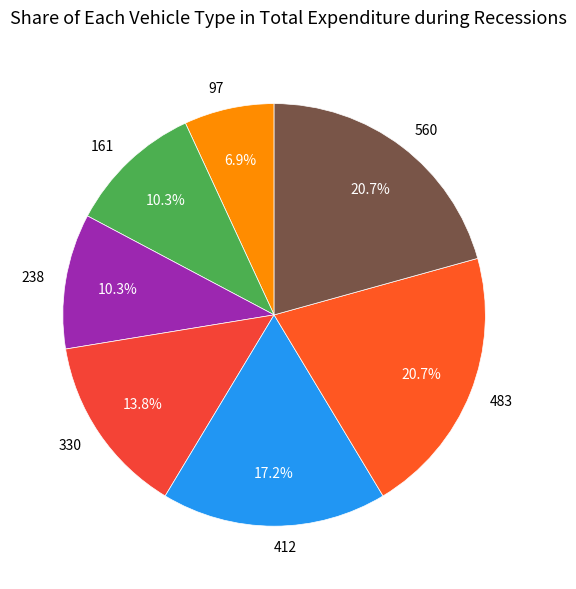

Which category has the smallest portion of the pie?

97